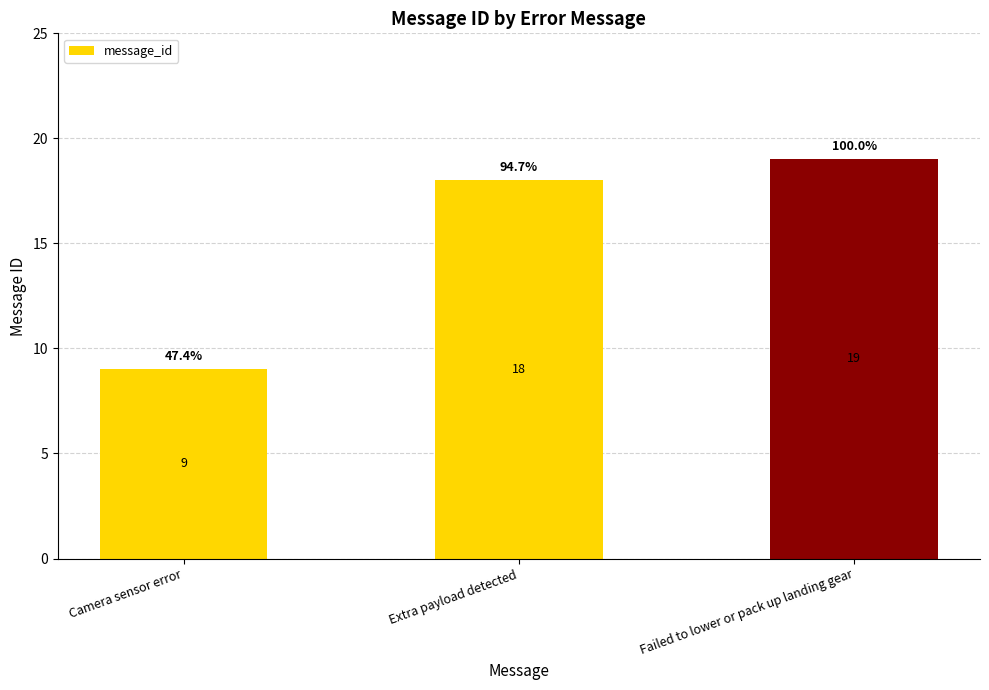

What position from the right is Failed to lower or pack up landing gear?

1